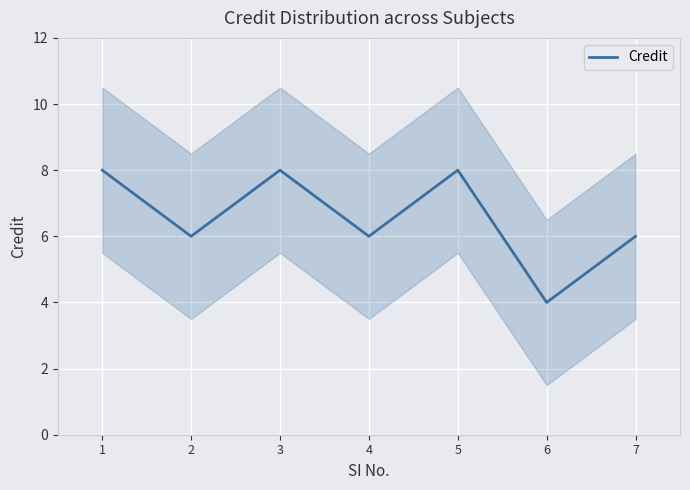

The chart shows a value of 6 at 4. True or false?

True